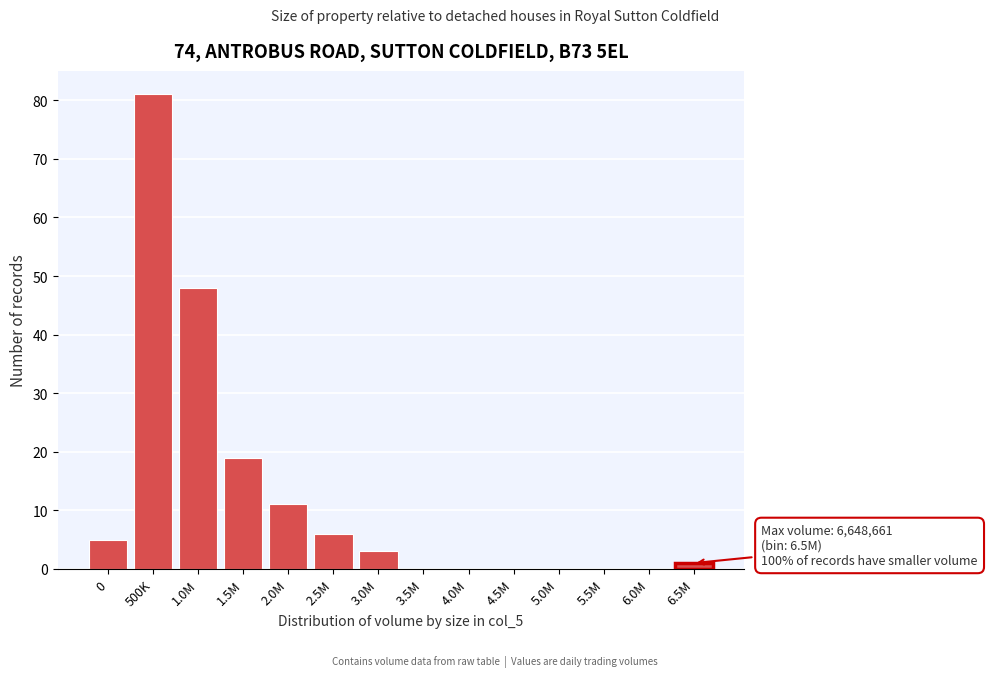

Reading right to left, what are all the values shown in this chart?

6.5M=1	6.0M=0	5.5M=0	5.0M=0	4.5M=0	4.0M=0	3.5M=0	3.0M=3	2.5M=6	2.0M=11	1.5M=19	1.0M=48	500K=81	0=5